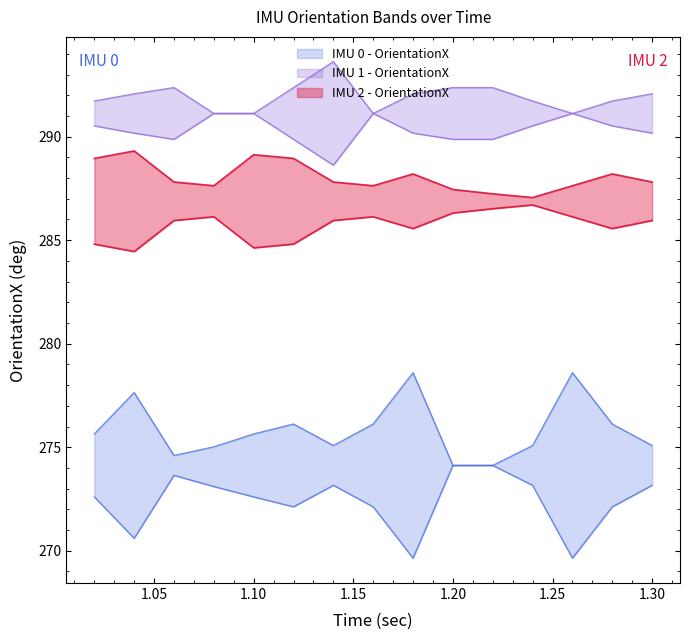

What are all the series names shown in the legend?

IMU 0 - OrientationX, IMU 1 - OrientationX, IMU 2 - OrientationX